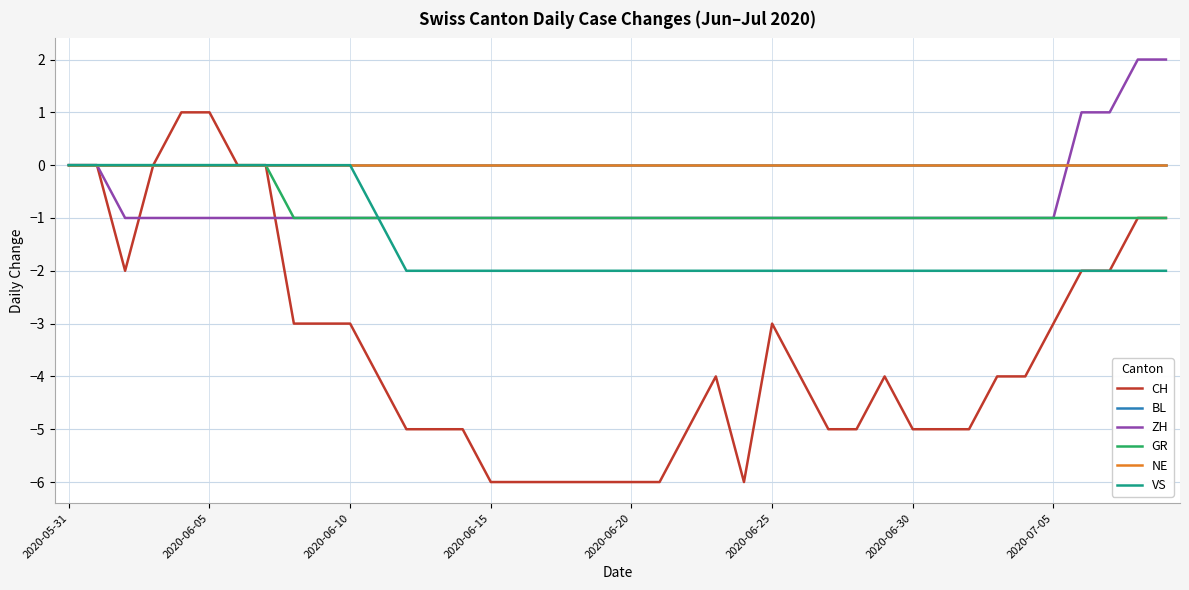

What is the average value of the CH series?

-3